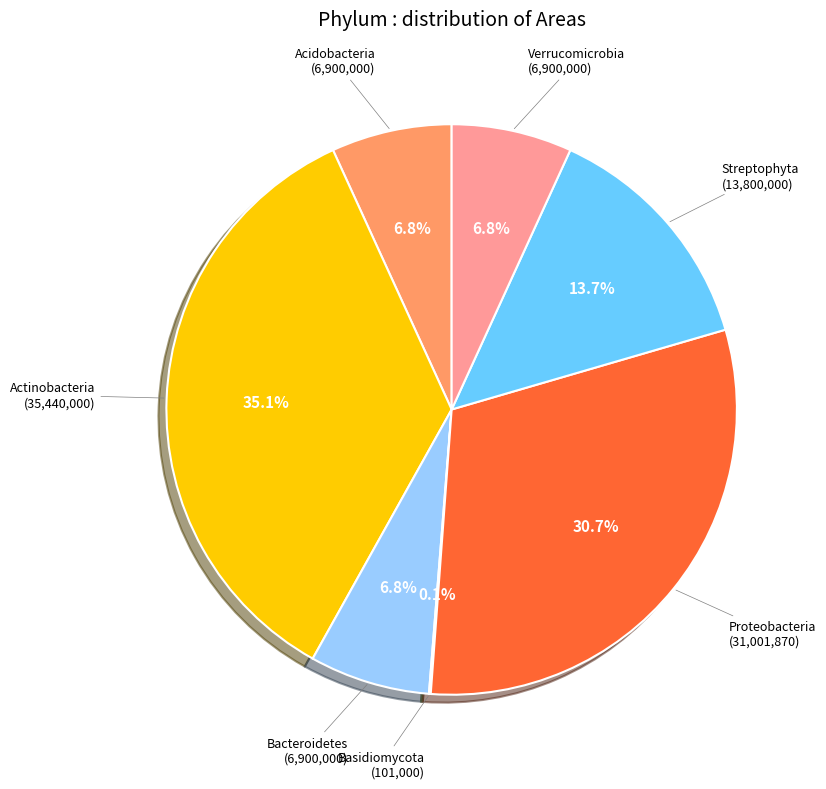

Is there any slice that represents more than half of the pie?

No